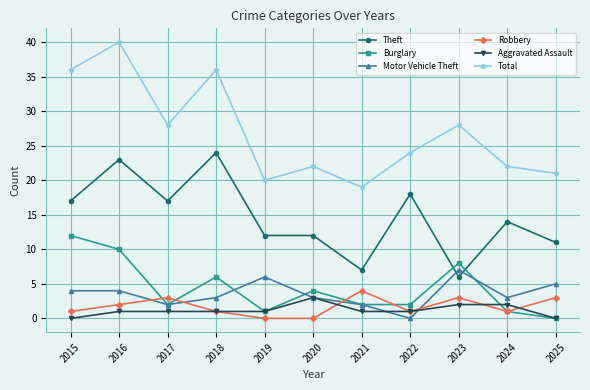

At which label does Aggravated Assault reach its peak?

2020